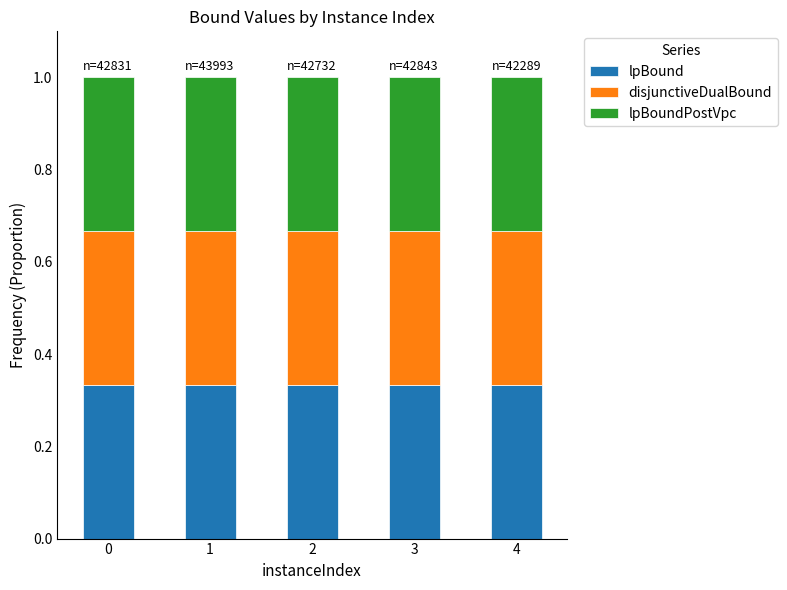

What is the total value across all series at 2?

1.0